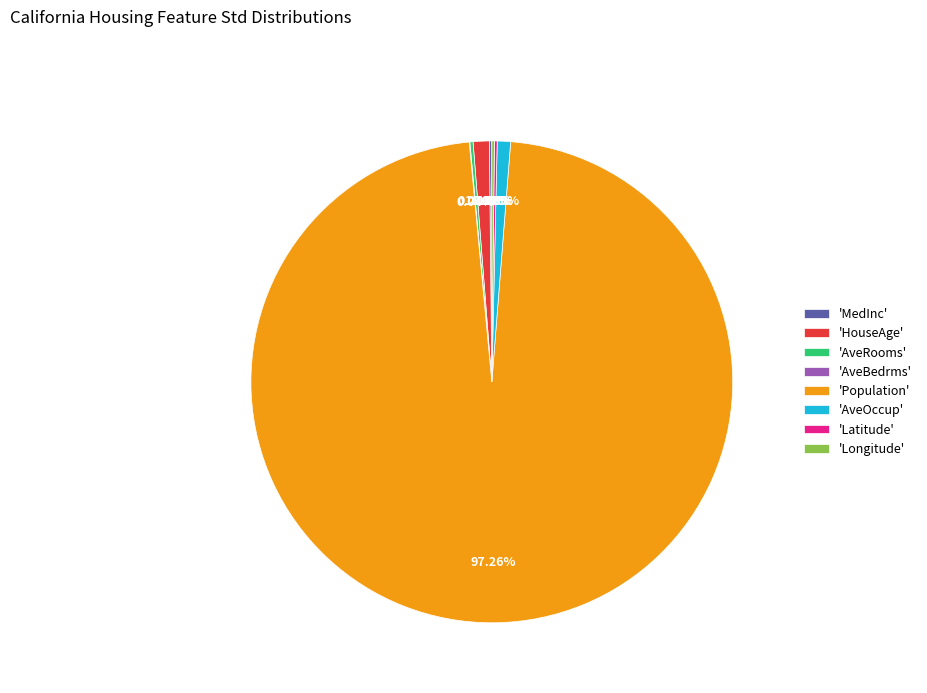

Between 'HouseAge' and 'Population', which is larger?

'Population'